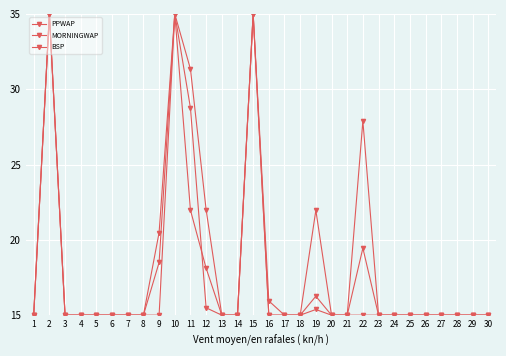

True or false: MORNINGWAP and PPWAP intersect in this chart.

True